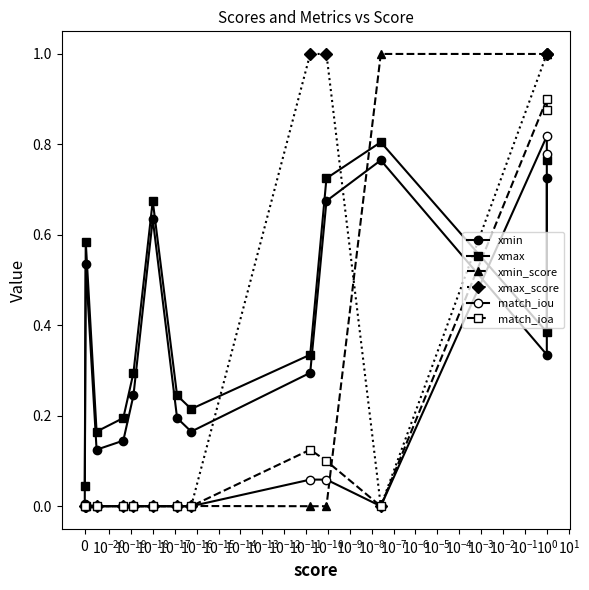

What is the sum of all match_iou values?

1.7